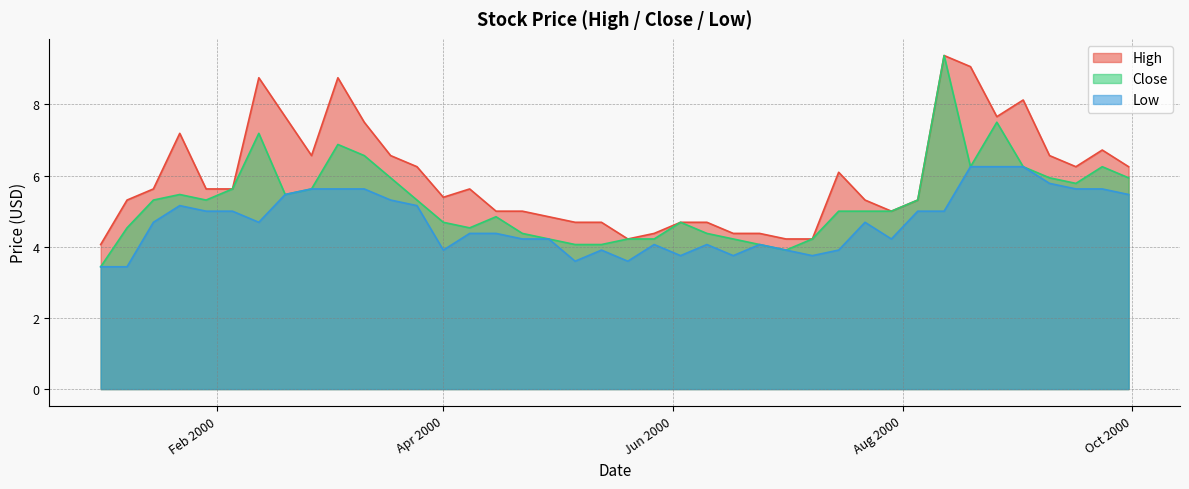

True or false: Low and High cross at least once.

False